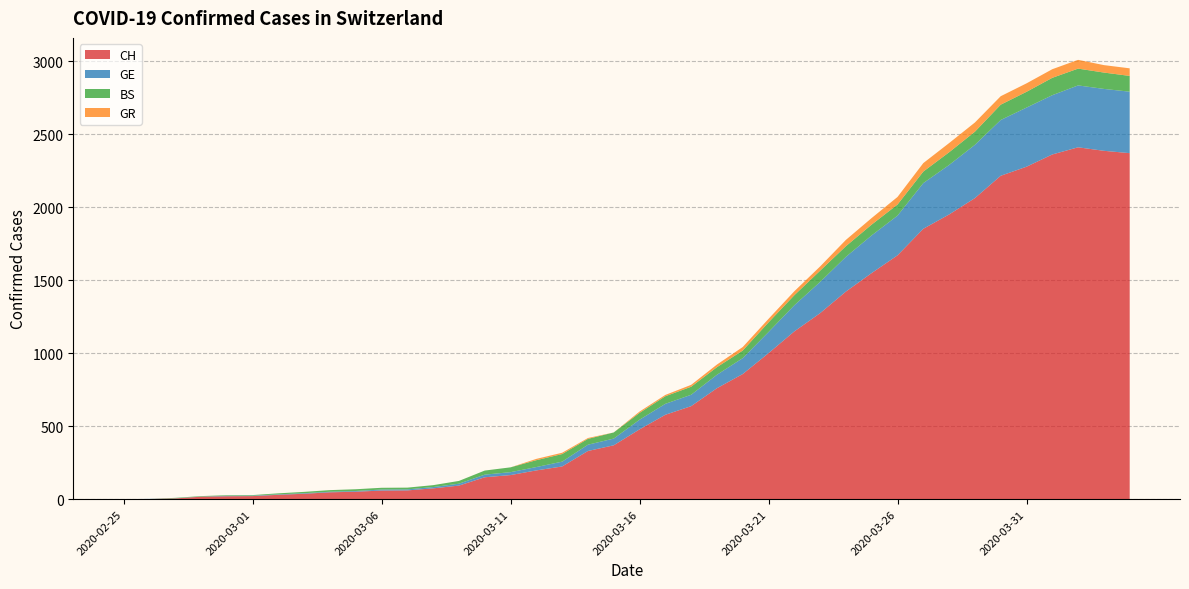

Reading right to left, extract all data points from this chart.

CH: 2370	2386	2410	2361	2277	2215	2062	1950	1852	1670	1549	1422	1274	1149	1000	857	760	637	578	478	369	330	224	197	165	150	93	74	60	59	51	47	37	30	21	20	17	5	1	0
GE: 421	424	424	406	405	382	365	339	313	272	258	238	214	179	145	109	92	78	75	66	46	43	33	23	20	18	13	9	7	7	5	4	4	3	3	3	1	1	1	0
BS: 108	112	115	119	108	105	90	87	79	76	74	73	77	69	66	52	52	55	52	47	42	40	52	47	33	28	19	13	12	12	12	11	9	7	4	4	3	3	0	0
GR: 52	51	60	59	58	58	63	63	58	52	45	43	29	27	24	24	18	13	9	9	0	6	9	9	0	0	0	0	0	0	0	0	0	0	0	0	0	0	0	0